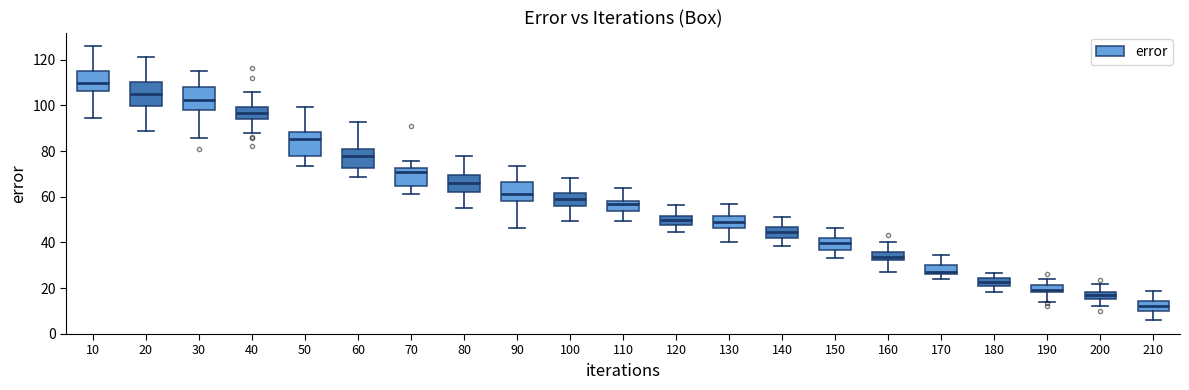

Where is the lower edge of the box at x = 170 on the y-axis? The values are not printed on the chart, so give them approximately, as read against the axis.

26